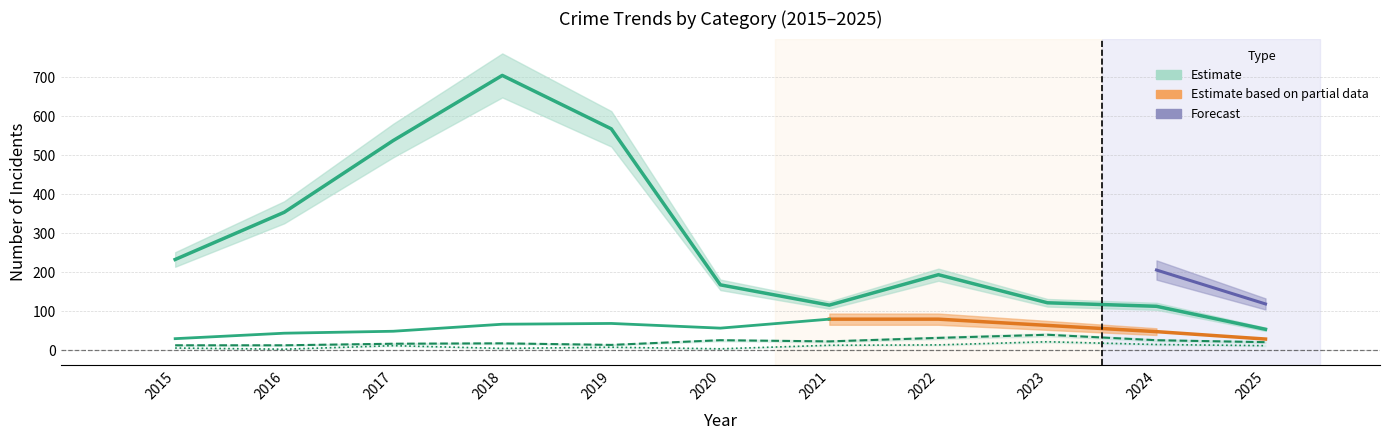

Count the number of data series in this chart.

3